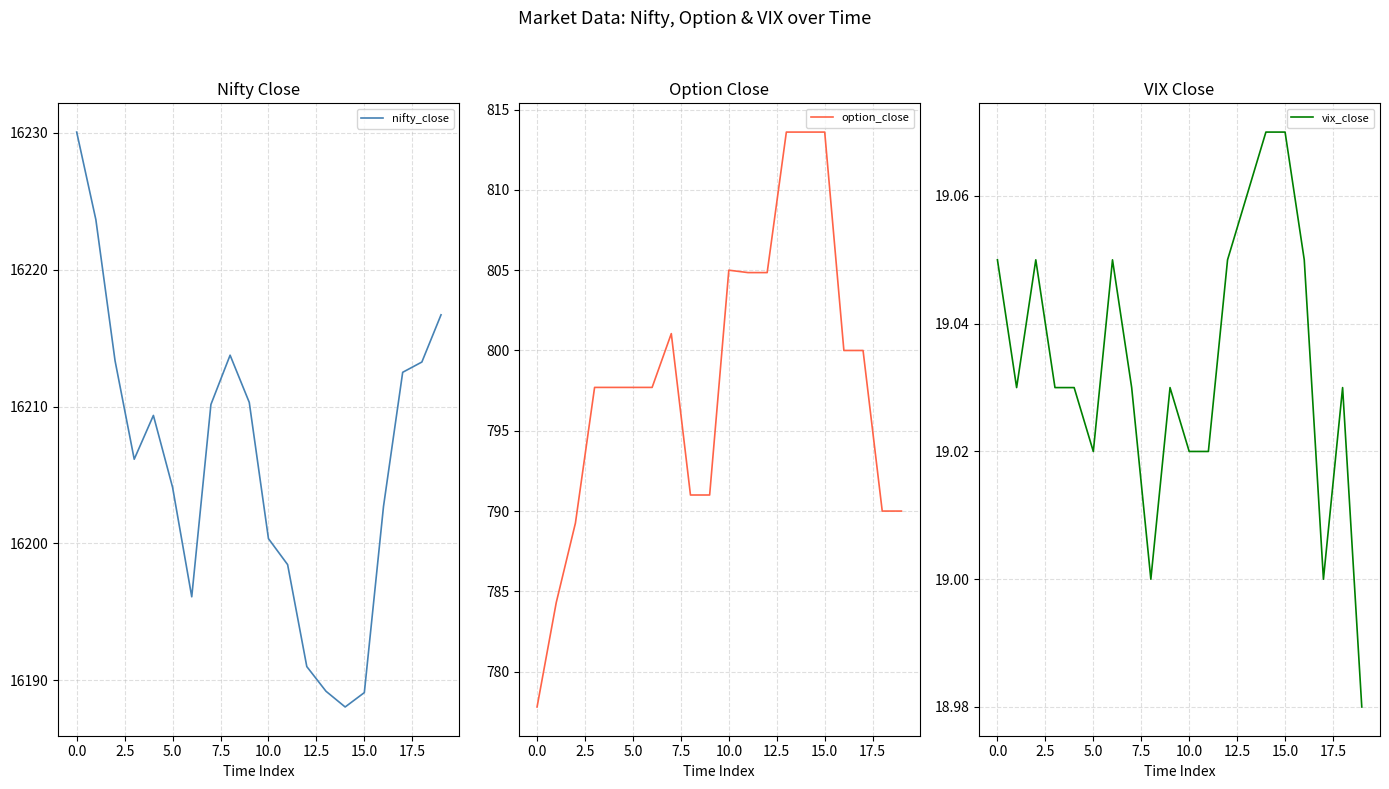

What position from the left is 12?

13